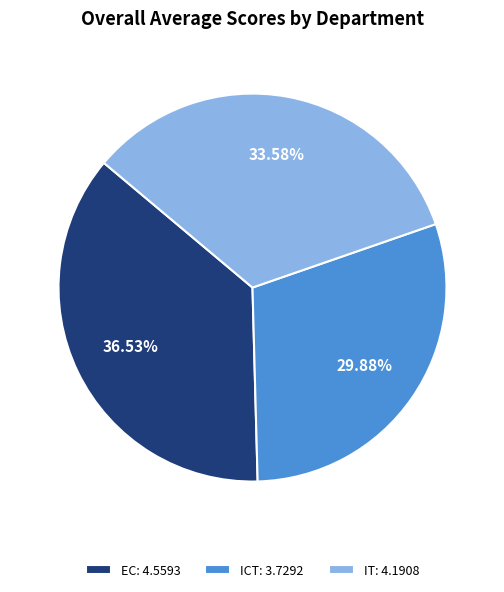

How many segments does this pie chart have?

3